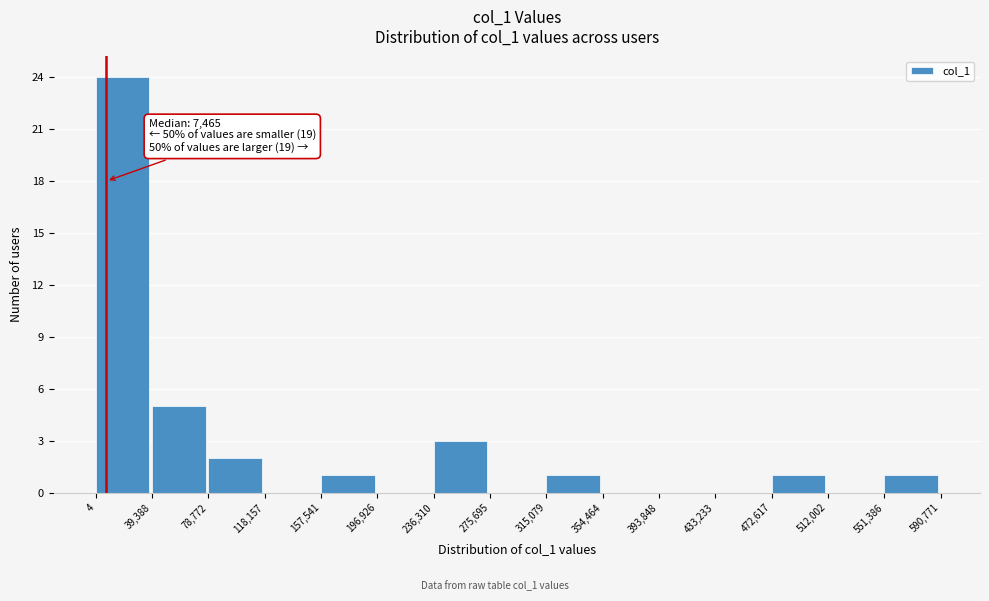

Over which range of the x-axis is the bar tallest?

4 to 39,388